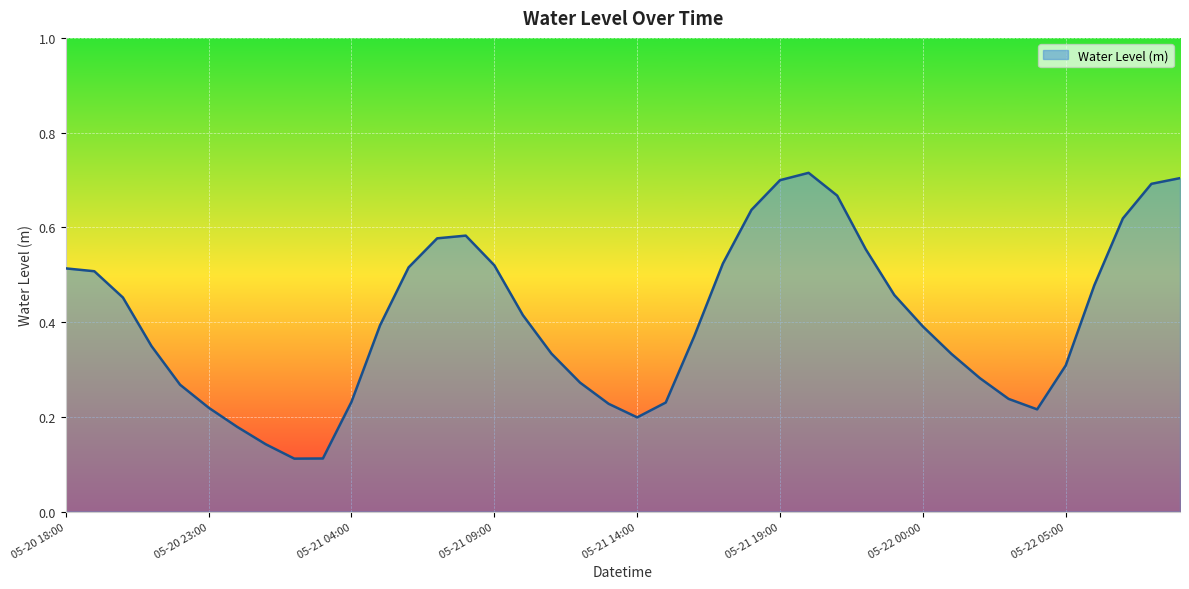

How many lines are shown in the chart?

1